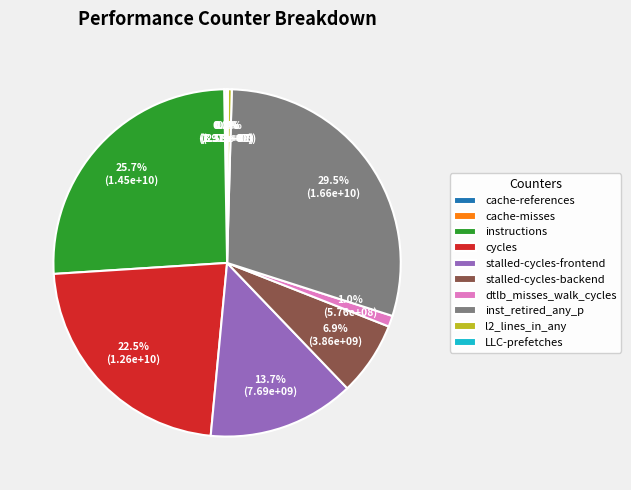

The stalled-cycles-backend slice represents 12% of the pie. True or false?

False